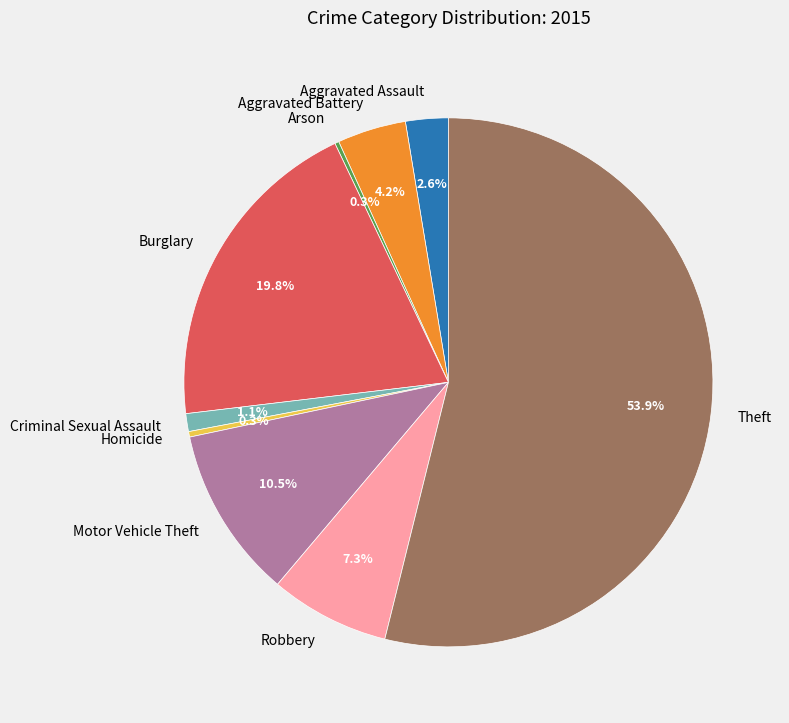

Which category accounts for the majority?

Theft